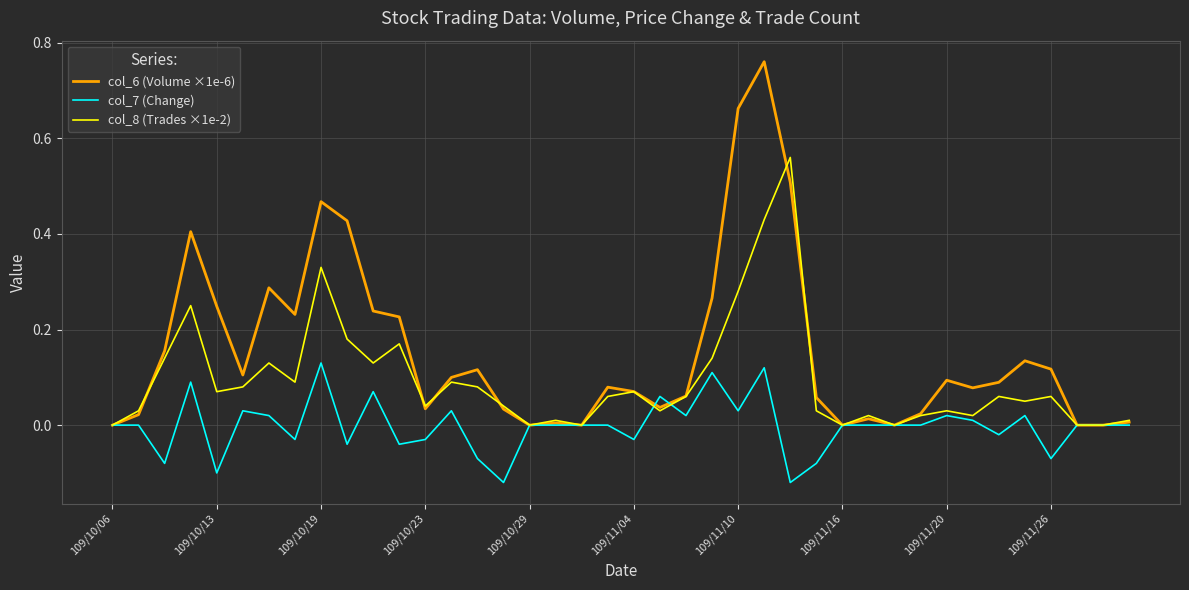

List the series in order of their overall mean, lowest first.

col_7 (Change), col_8 (Trades ×1e-2), col_6 (Volume ×1e-6)